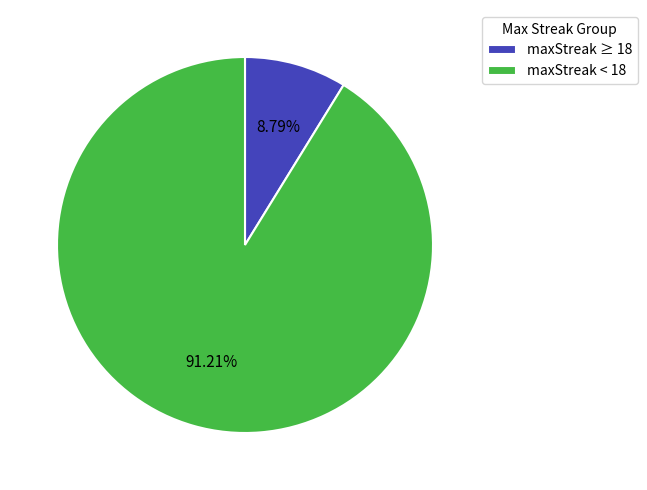

Does maxStreak < 18 represent more than half of the total?

Yes